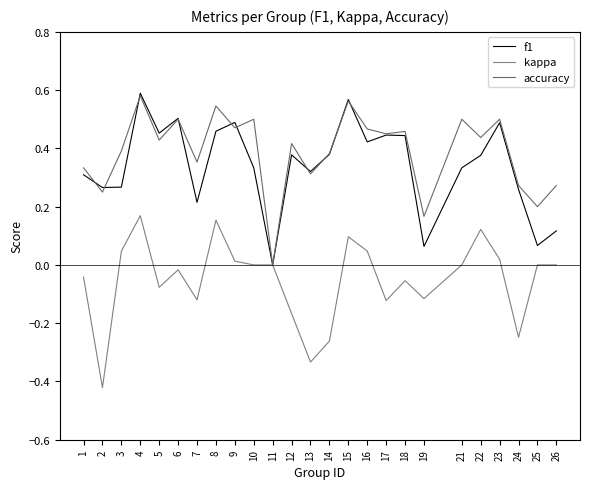

How many lines are shown in the chart?

3